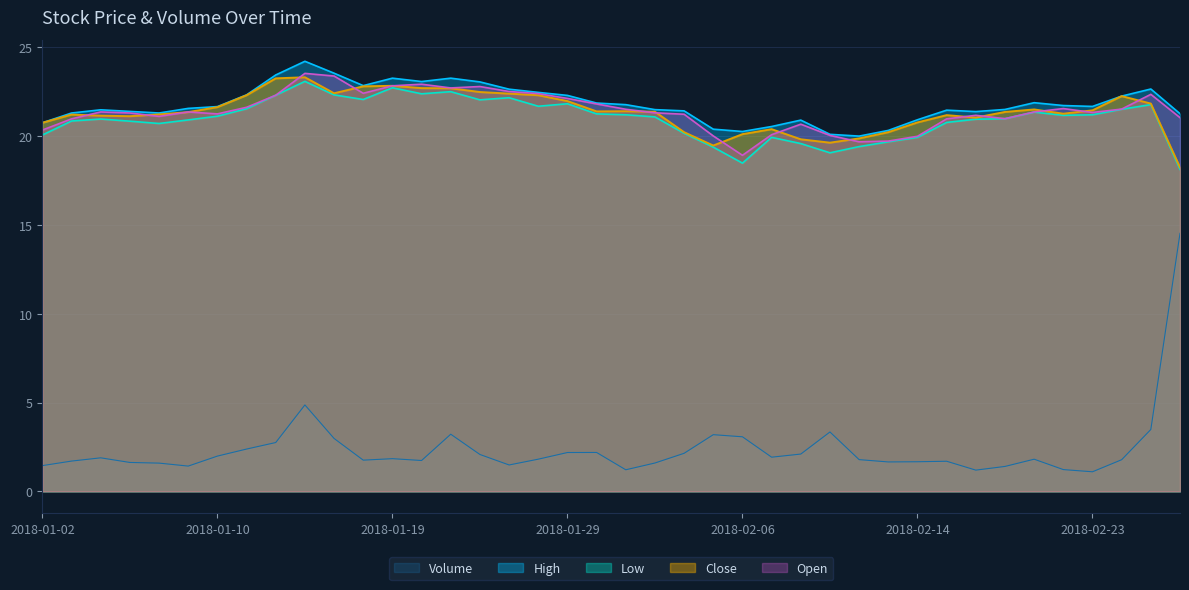

What is the difference between the second highest and second lowest values in the Open series?

3.7